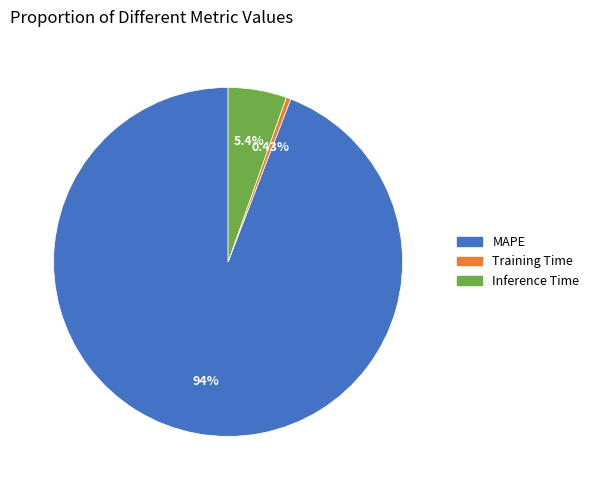

Is there any slice that represents more than half of the pie?

Yes